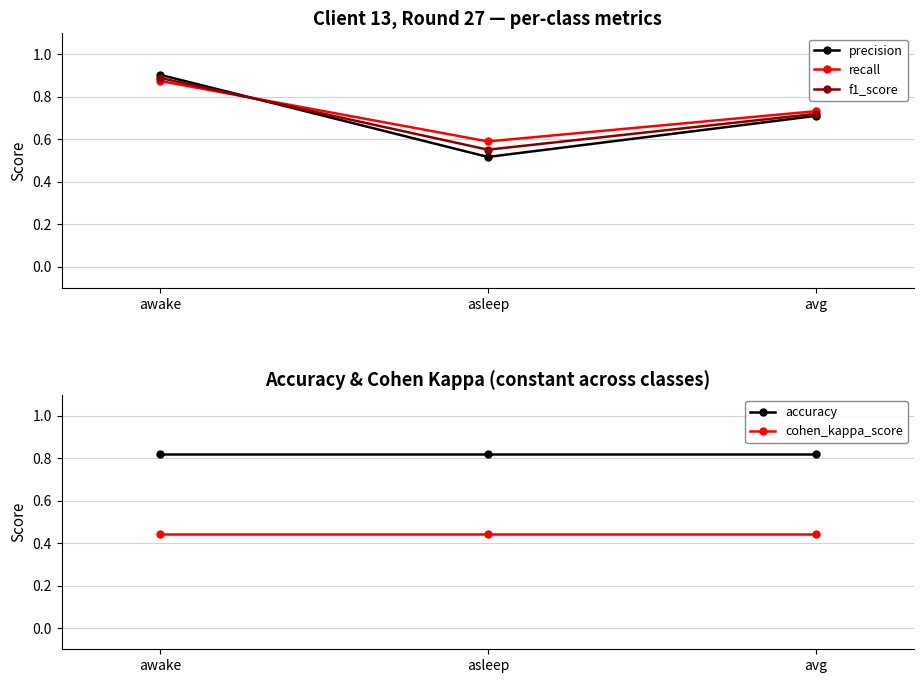

True or false: cohen_kappa_score has a value of 0.4 at asleep.

True